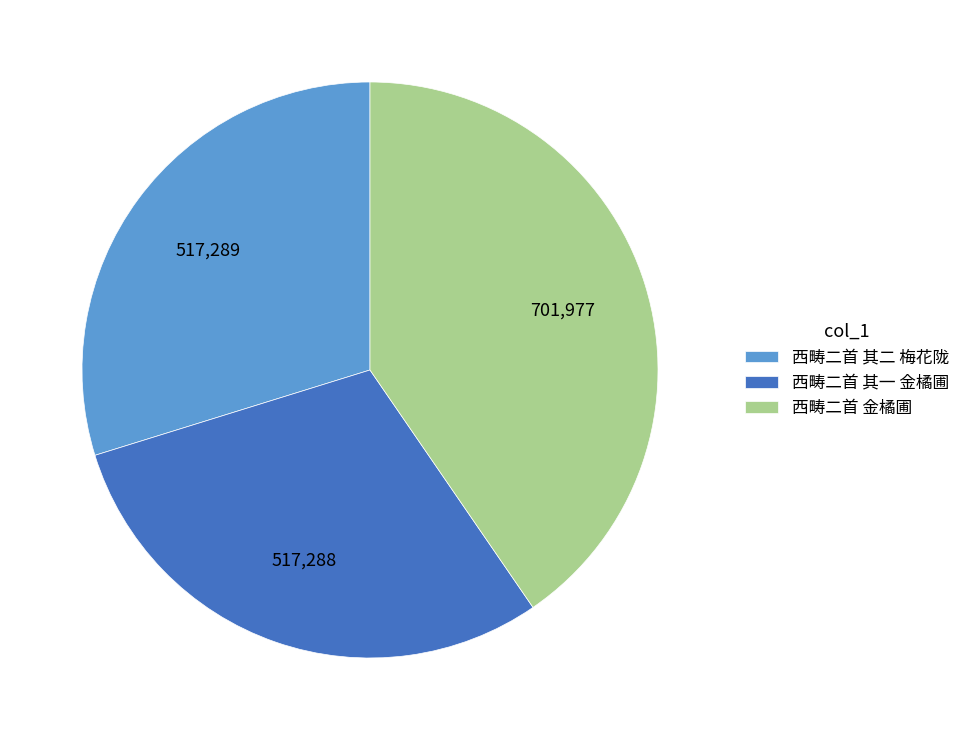

Do 西畴二首 金橘圃 and 西畴二首 其一 金橘圃 together represent more than half of the pie?

Yes